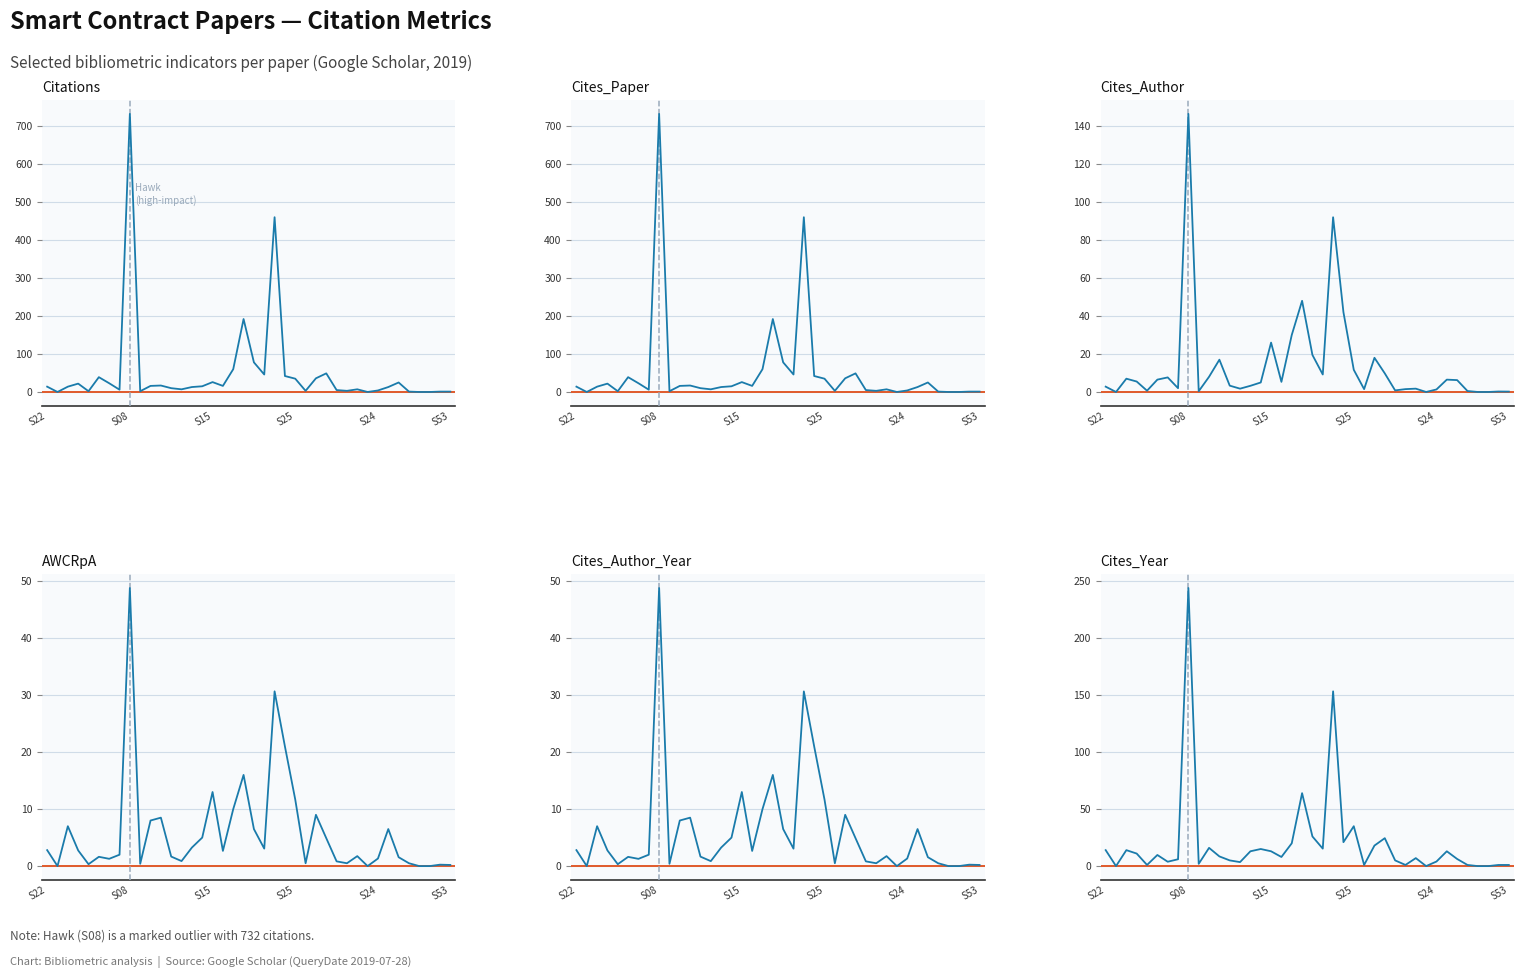

Between 22 and 31, which is larger?

22